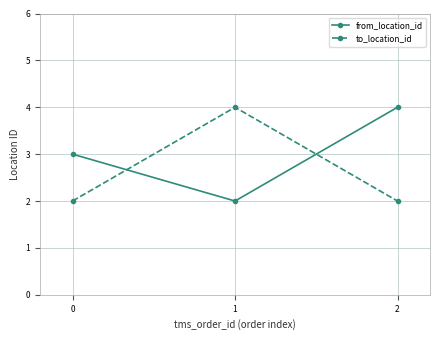

Is the value of to_location_id at 1 greater than the value of from_location_id at 0?

Yes